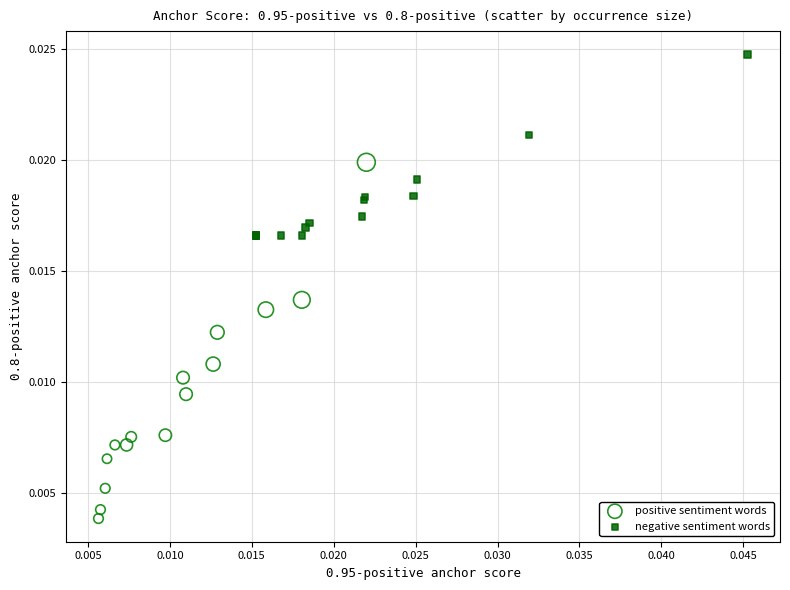

Which series reaches the minimum Y coordinate?

positive sentiment words